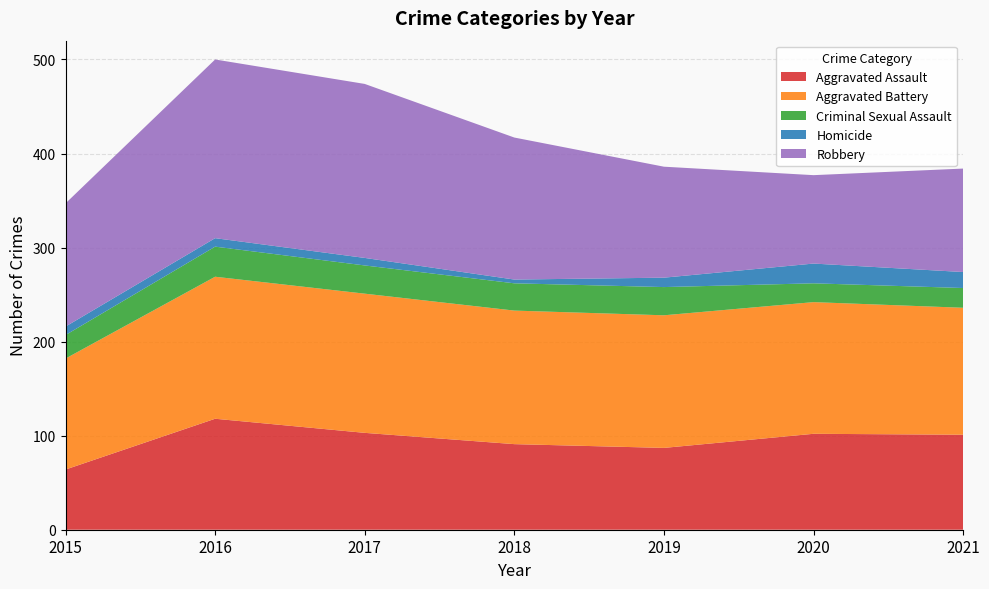

Reading left to right, what are all the values shown in this chart?

Aggravated Assault: 64	118	103	91	87	102	101
Aggravated Battery: 118	151	148	142	141	140	135
Criminal Sexual Assault: 25	32	30	29	30	20	21
Homicide: 9	9	8	4	10	21	17
Robbery: 131	190	185	151	118	94	110